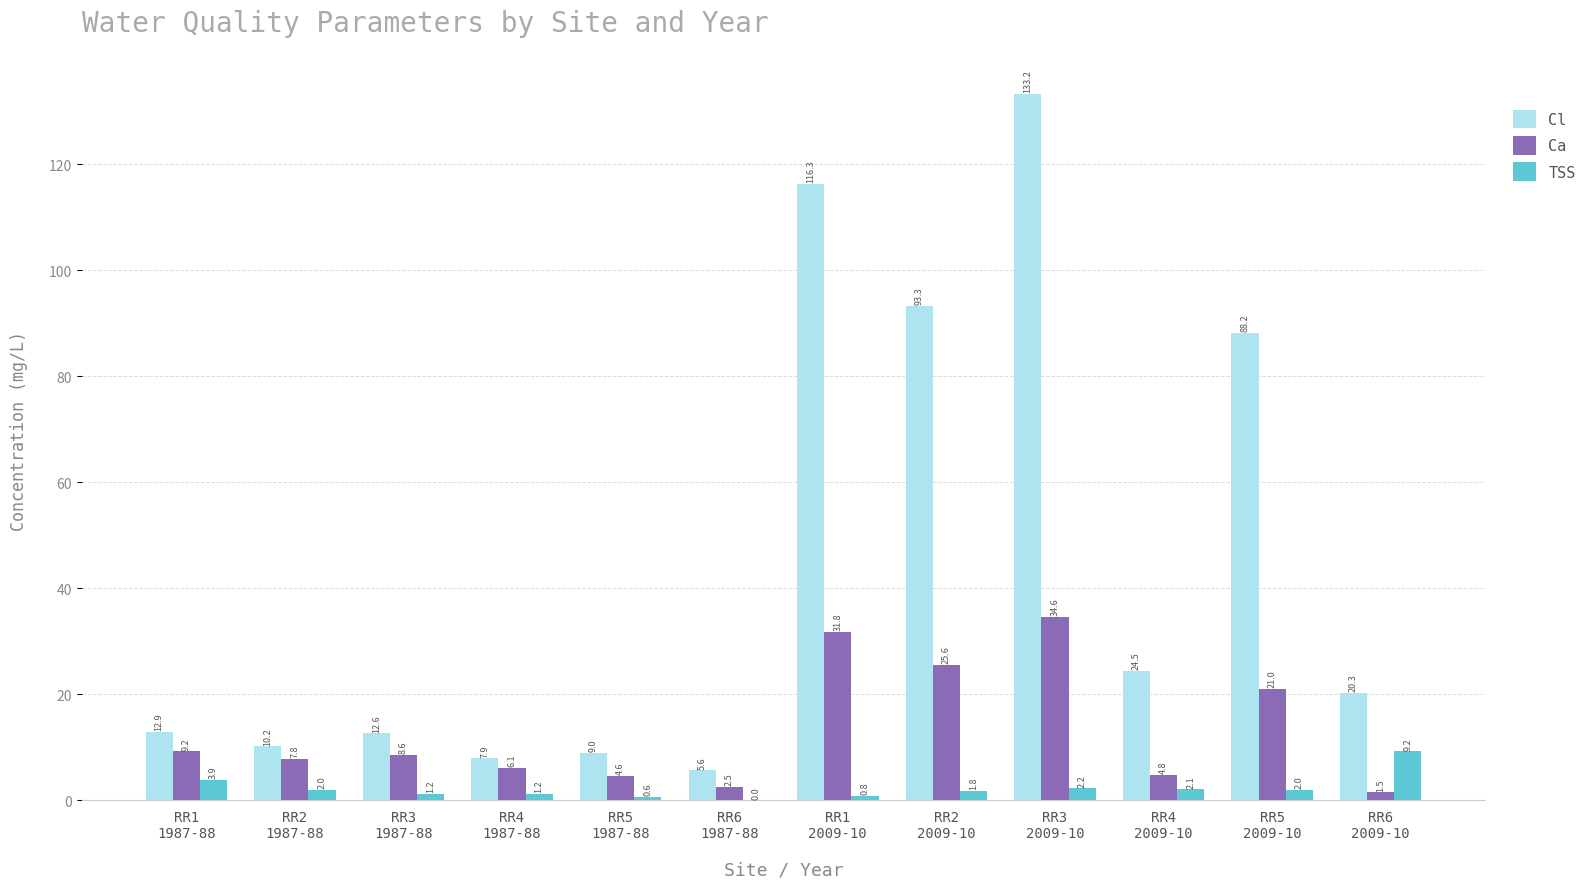

Where is Ca nearest to the value 18?

RR5
2009-10